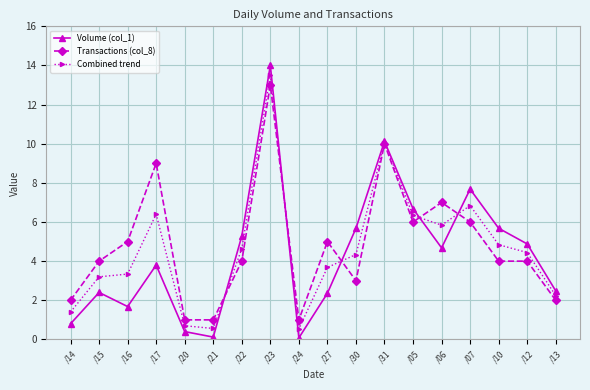

What is the difference between the maximum and second lowest values in the Combined trend series?

12.9